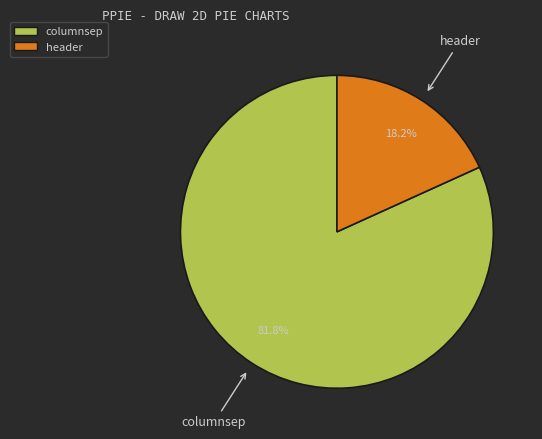

To the nearest percent, what percentage of the pie is columnsep?

82%